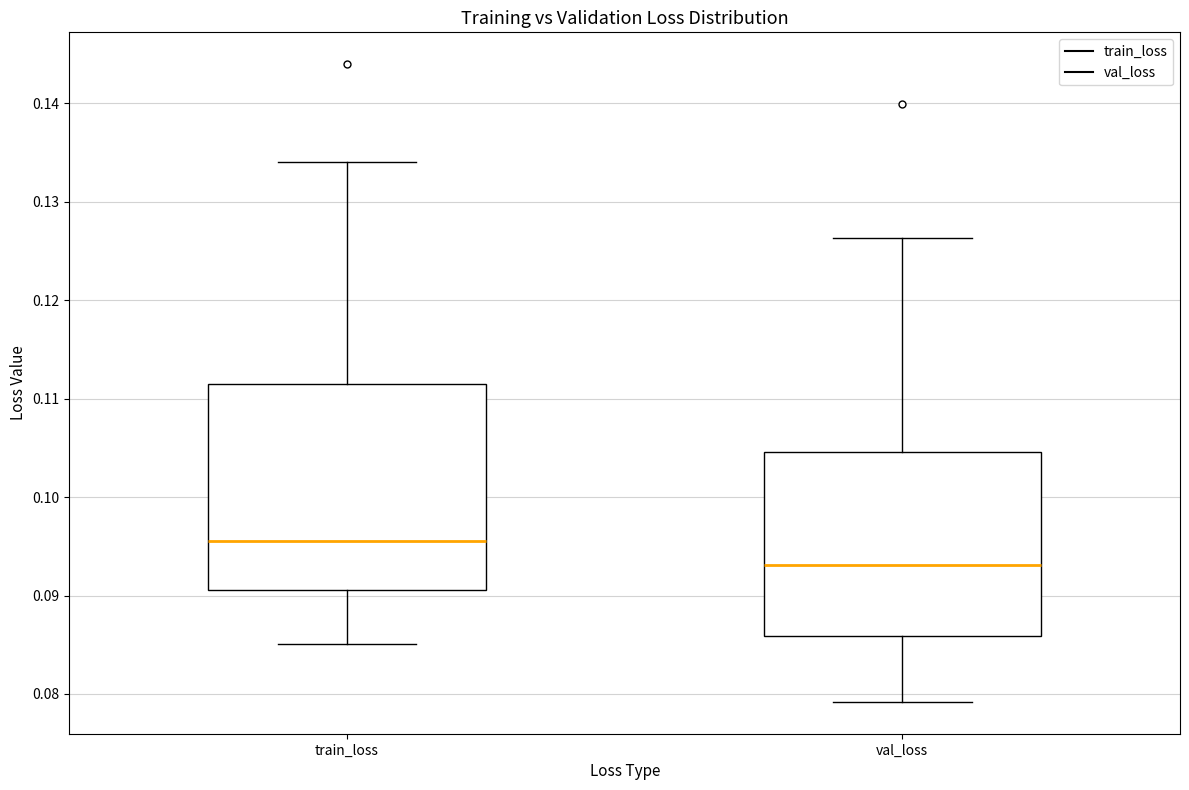

Reading left to right, transcribe this box plot: for each box, give where its median line is, the range the box spans, and where its two whiskers end, as read against the y-axis. The values are not printed on the chart, so give them approximately, as read against the axis.

train_loss: median 0.096, box 0.091 to 0.111, whiskers 0.085 to 0.134
val_loss: median 0.093, box 0.086 to 0.105, whiskers 0.079 to 0.126